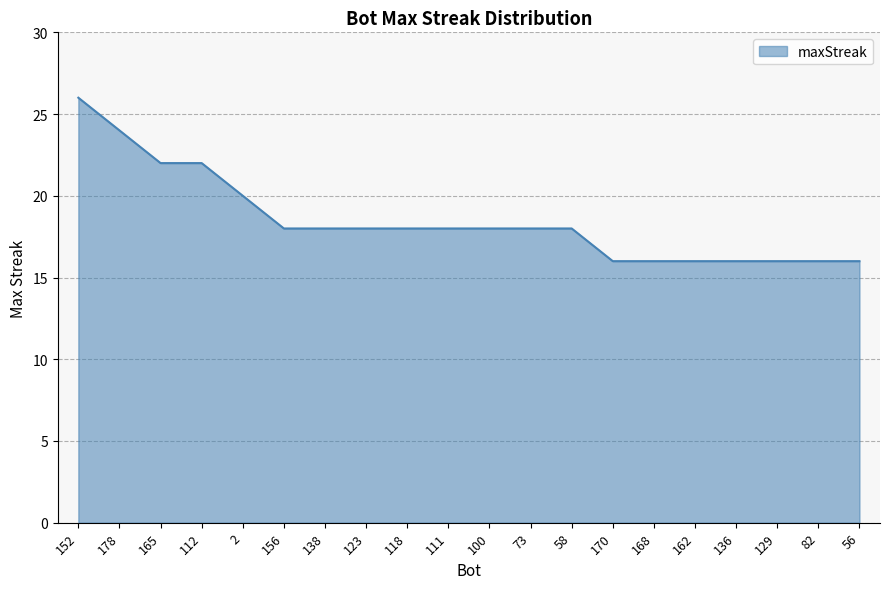

How many lines are shown in the chart?

1